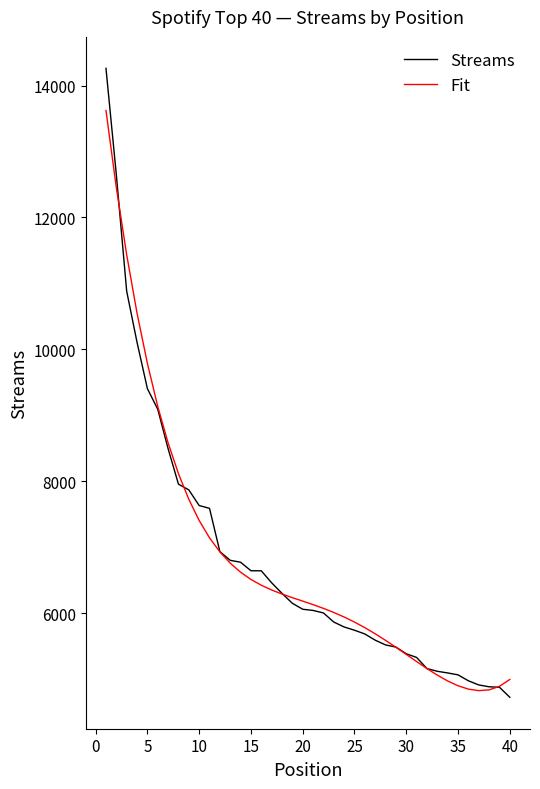

What is the minimum value for Streams?

4724.0